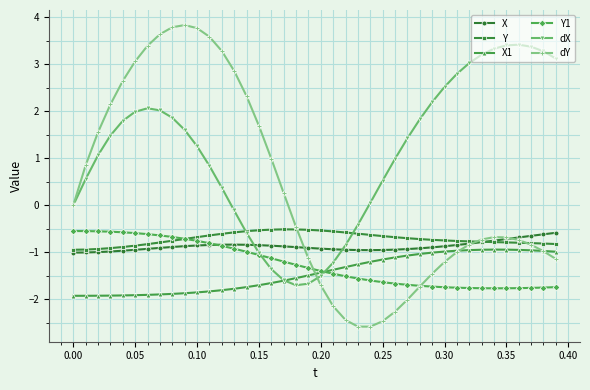

Count the number of categories in the chart.

40